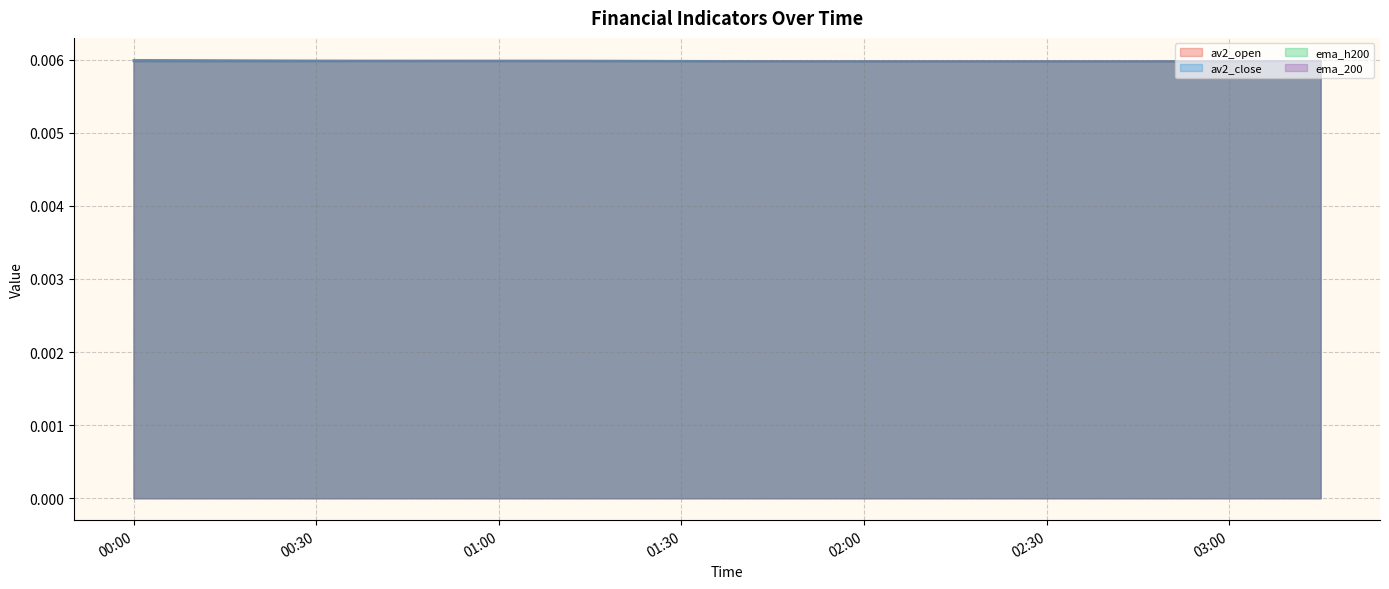

At which category does av2_open reach its first local valley?

2023-06-16 00:50